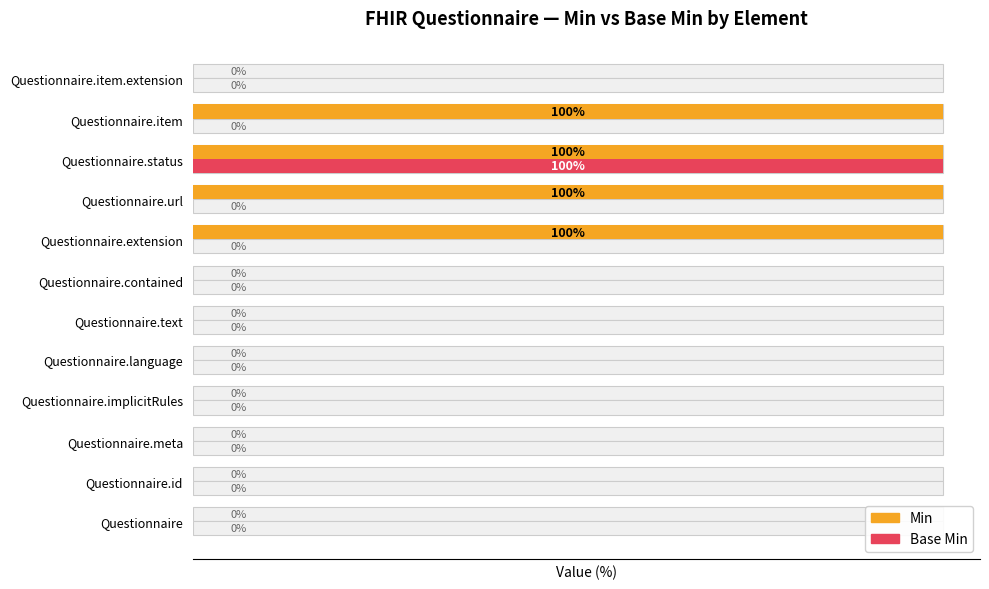

Is the value of Min at Questionnaire.url greater than the value of Base Min at Questionnaire.extension?

Yes